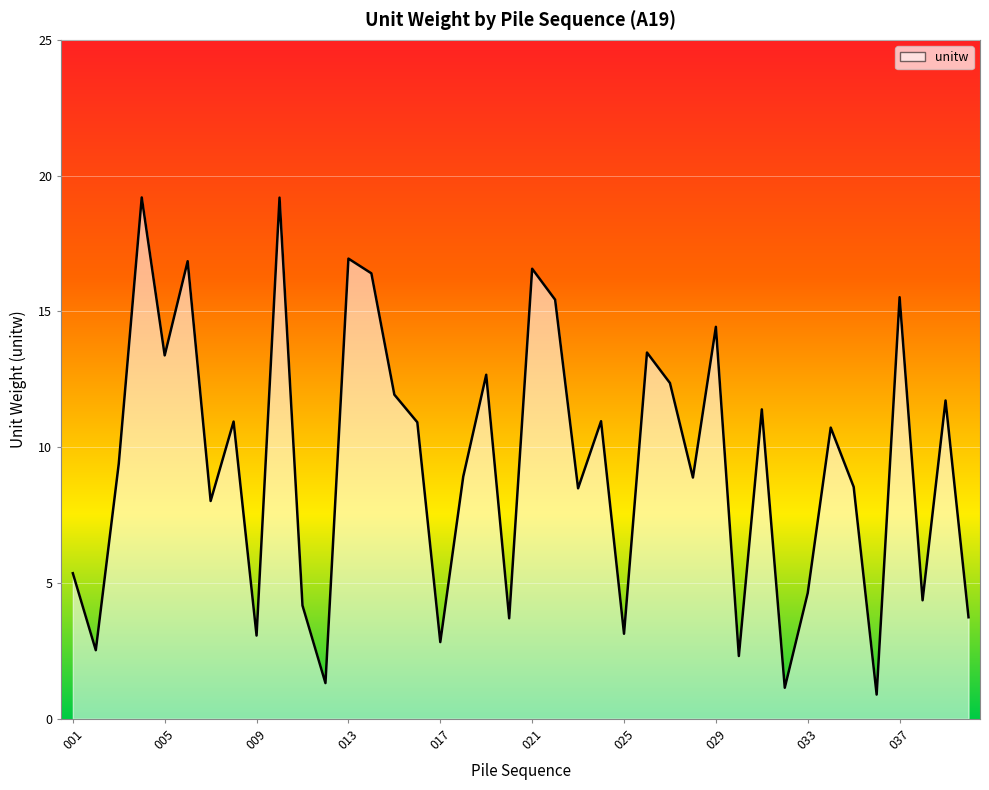

What is the greatest value displayed?

19.2